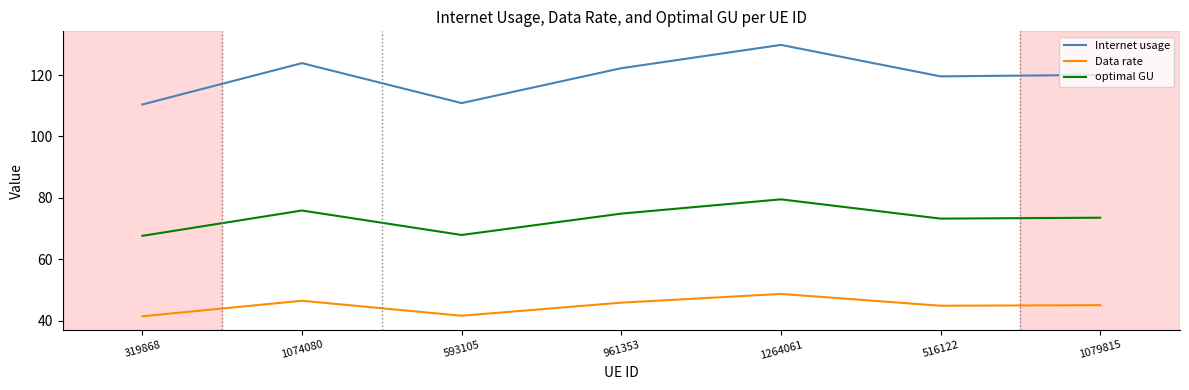

What position from the left is 961353?

4